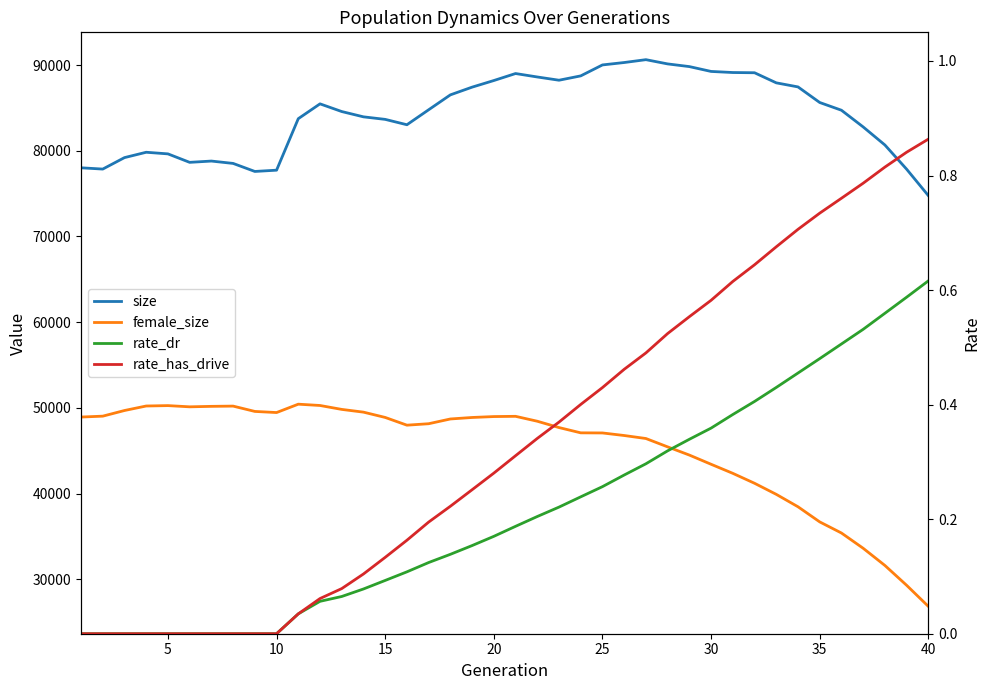

How many distinct data groups are displayed?

4